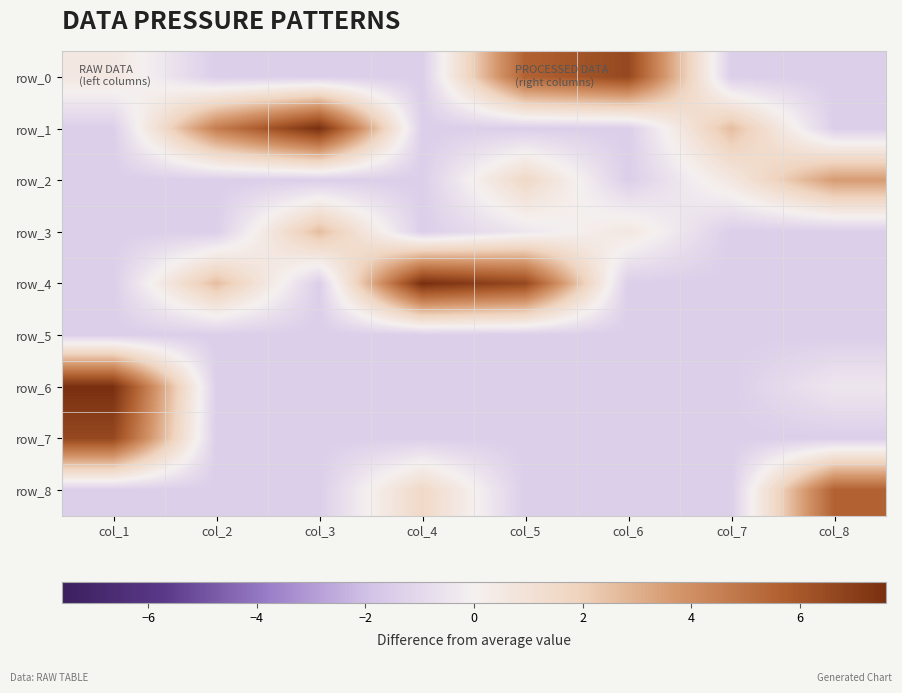

Count the row_3 values in the range -1 to 0.

1